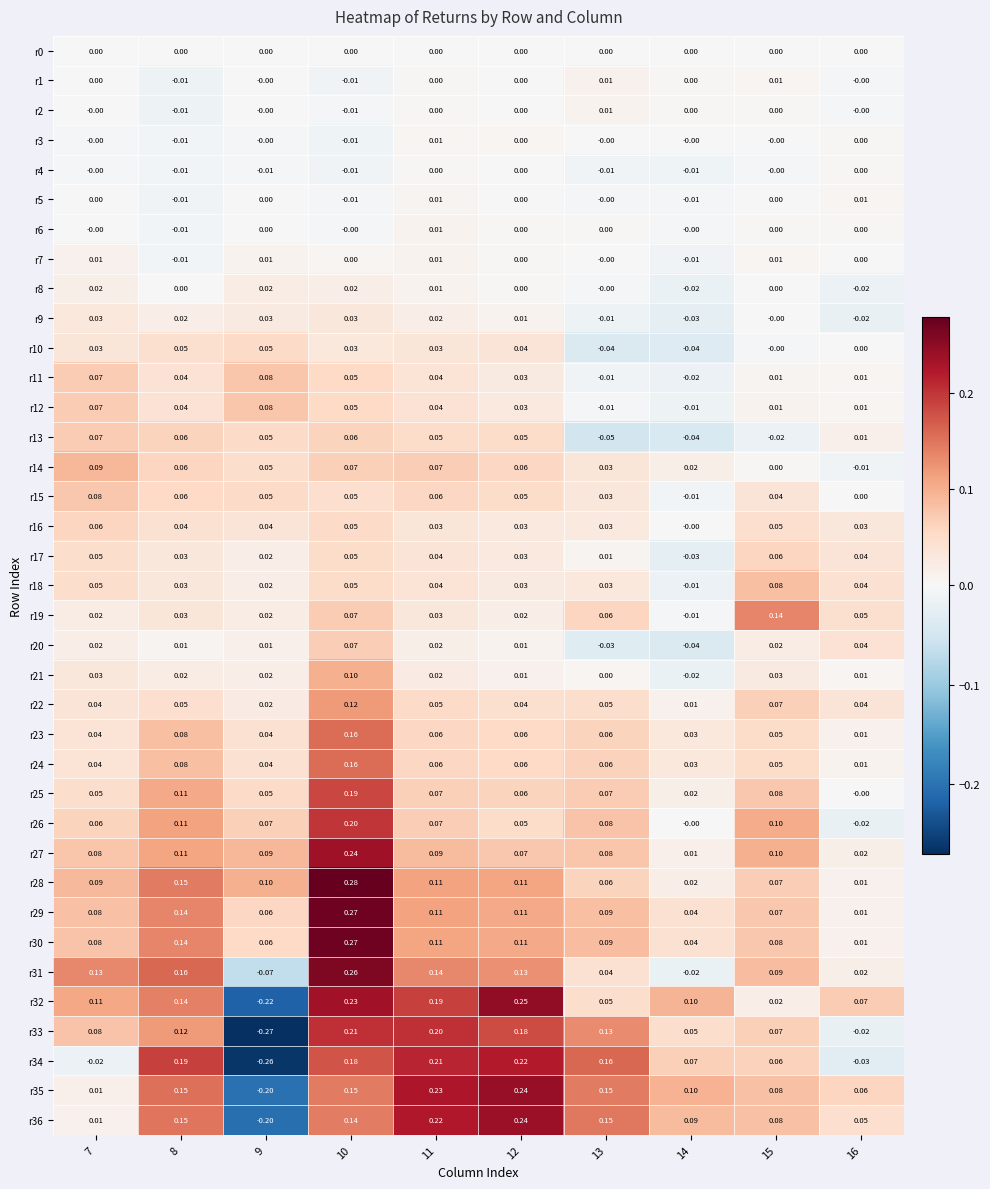

How many data points does each series have?

10